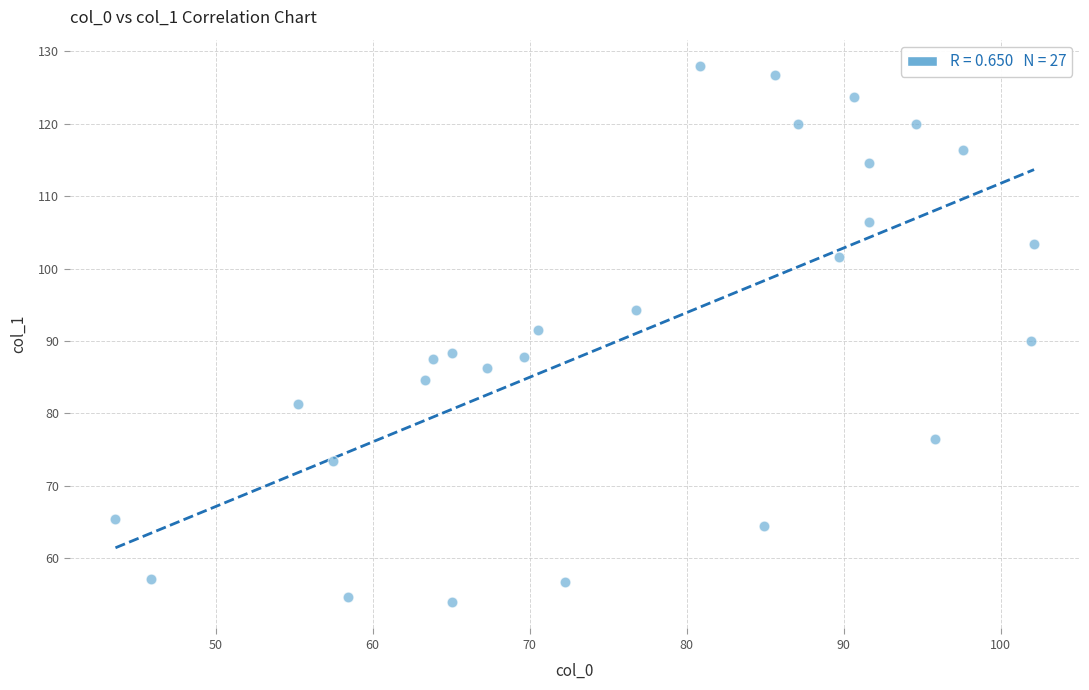

What is the range of X values (max minus min)?

58.5